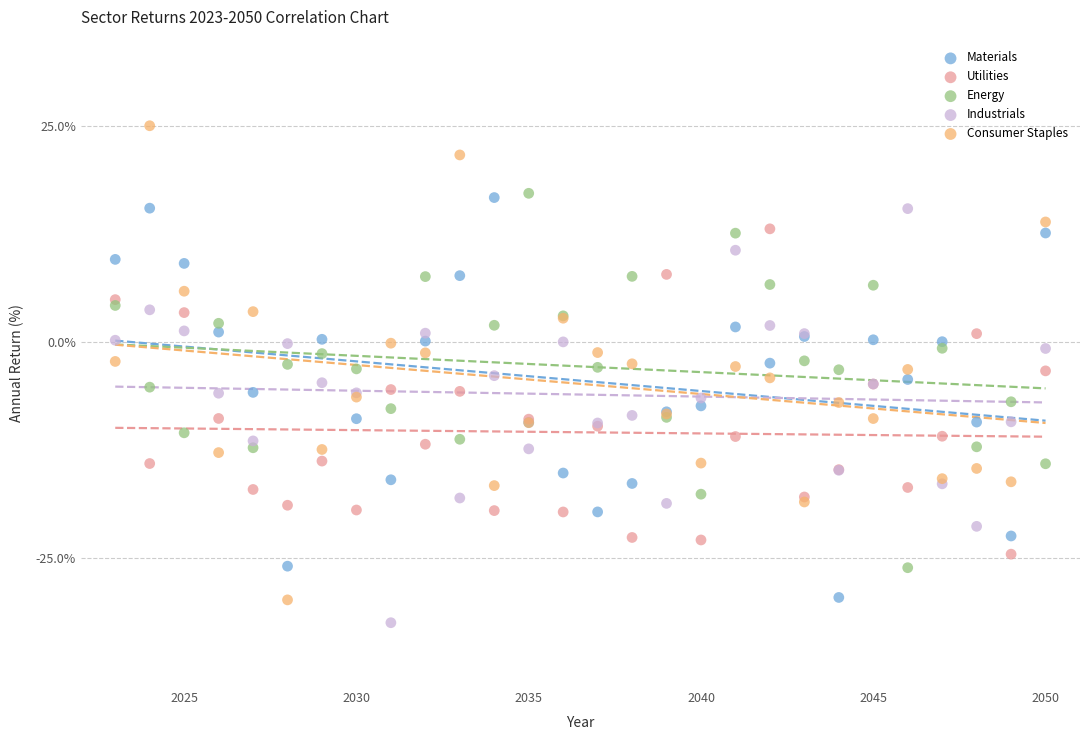

Which series contains the highest Y value?

Consumer Staples